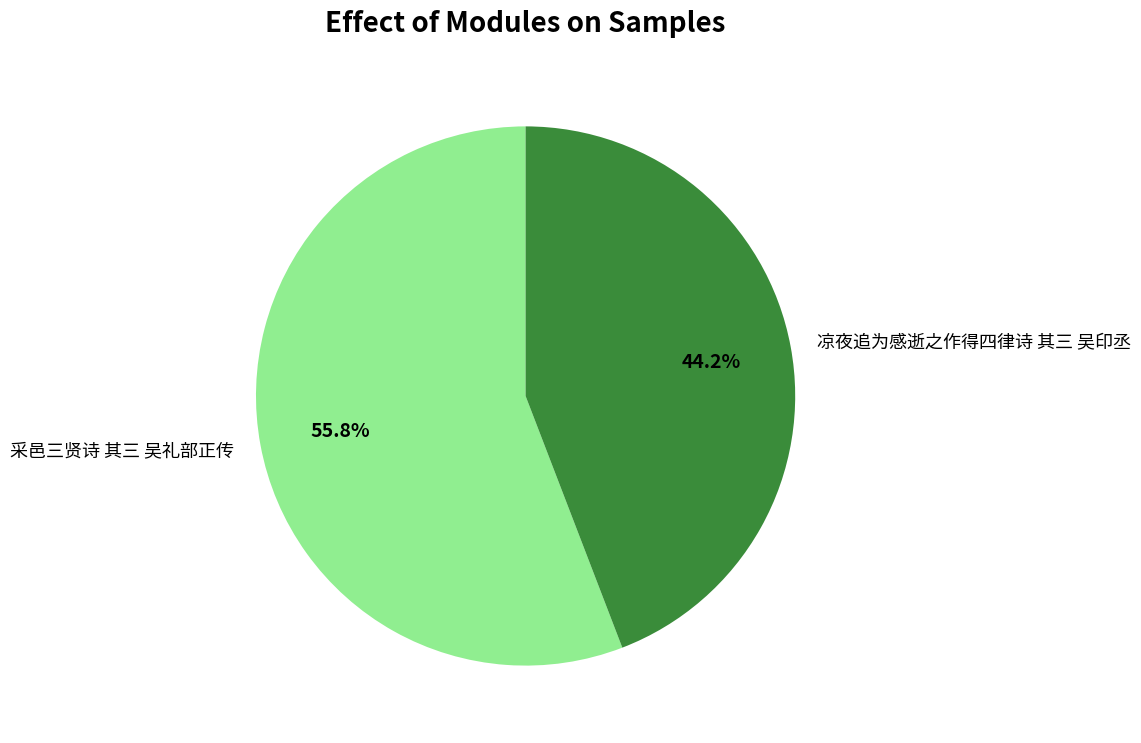

The 凉夜追为感逝之作得四律诗 其三 吴印丞 slice represents 44% of the pie. True or false?

True